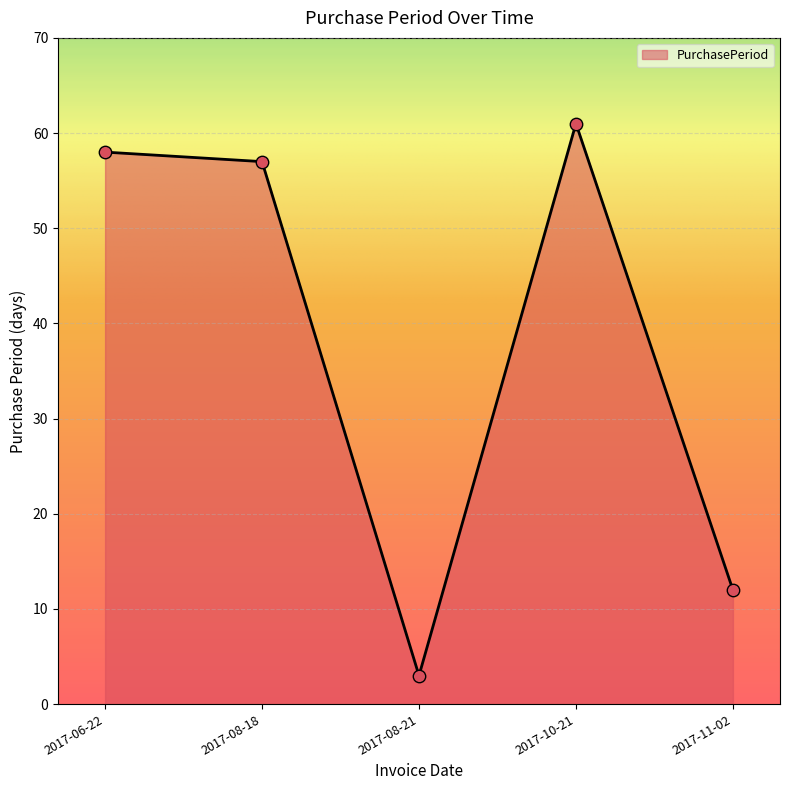

Between 2017-08-18 and 2017-10-21, which is larger?

2017-10-21